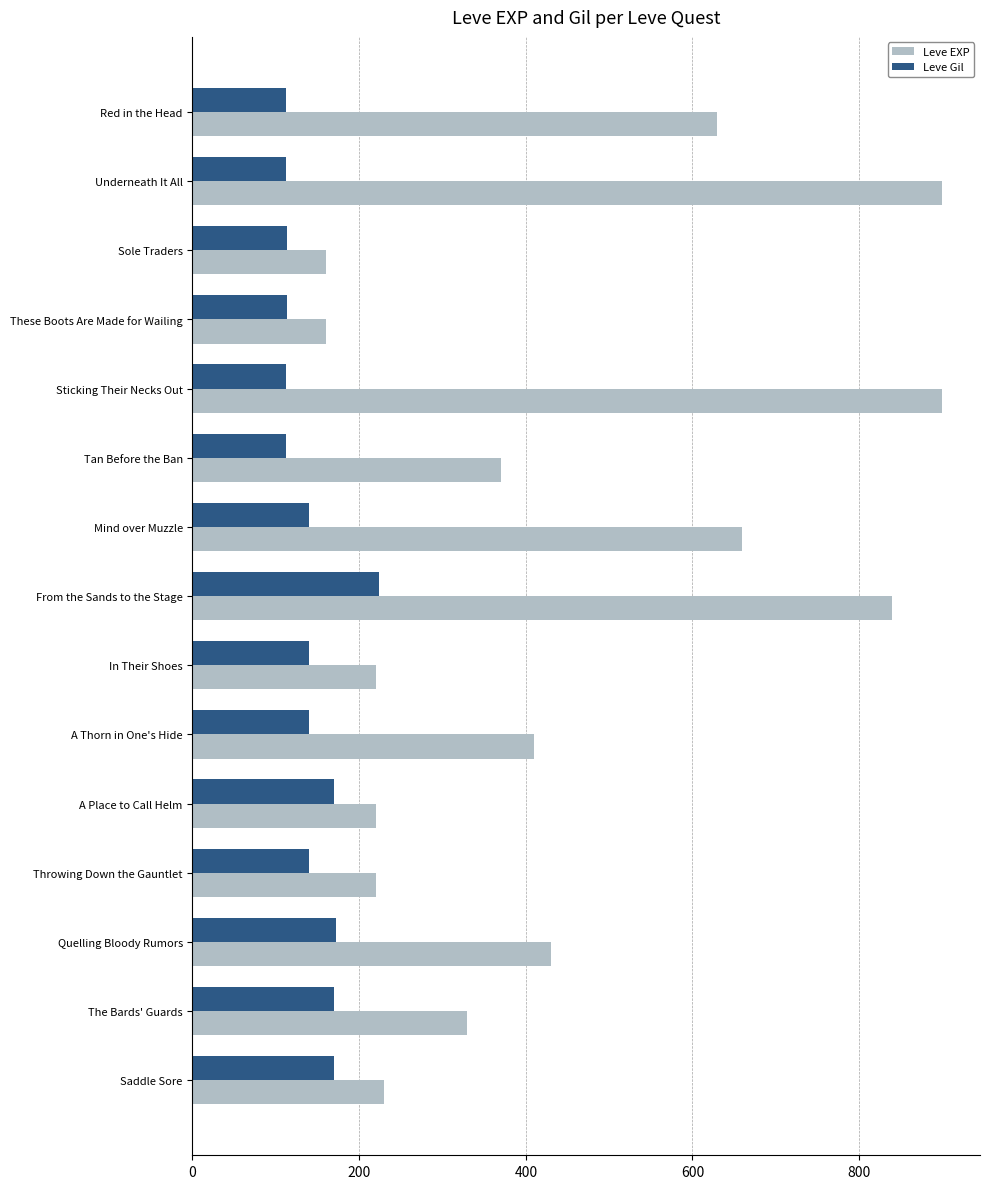

Rank the series by their average value, from lowest to highest.

Leve Gil, Leve EXP